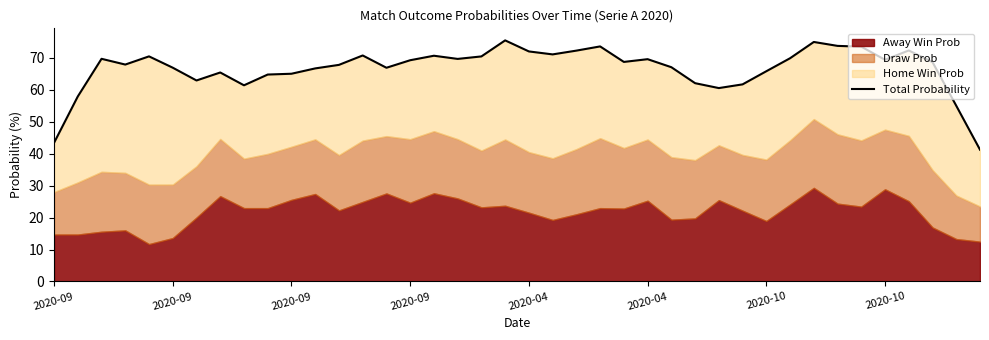

Reading right to left, what are all the values shown in this chart?

41.3	55.0	68.7	72.4	69.4	73.5	73.8	75.0	69.9	65.9	61.7	60.6	62.1	67.1	69.6	68.8	73.6	72.3	71.1	72.1	75.5	70.5	69.7	70.7	69.3	66.9	70.8	67.8	66.7	65.1	64.8	61.4	65.5	63.0	67.0	70.5	67.9	69.7	57.9	43.4